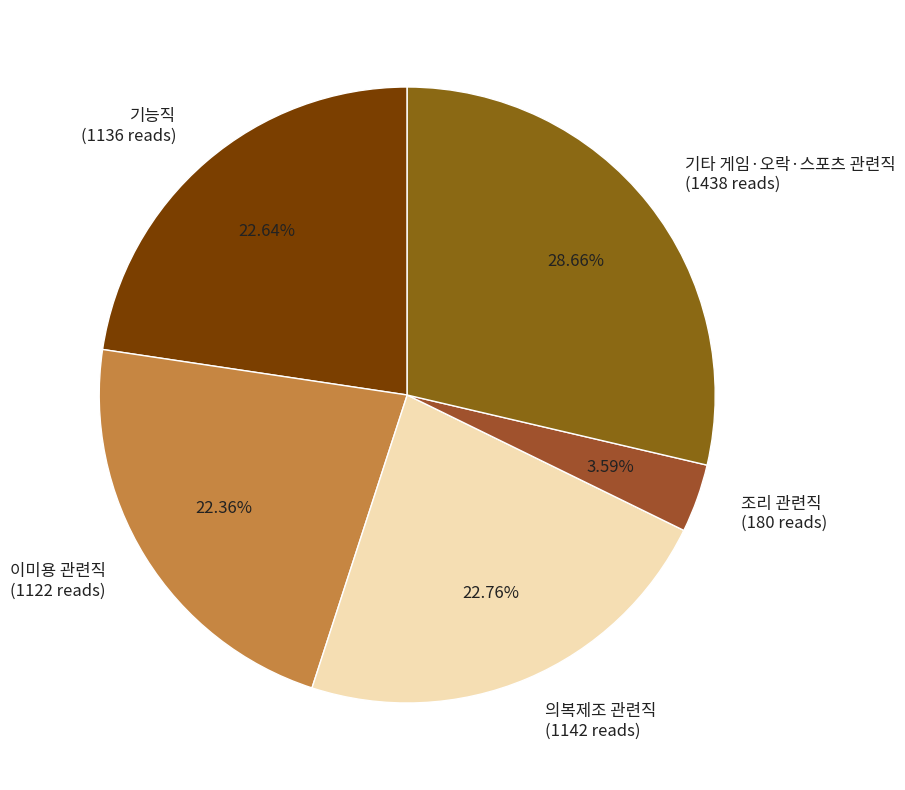

To the nearest percent, what is the difference between the largest and smallest slice percentages?

25%